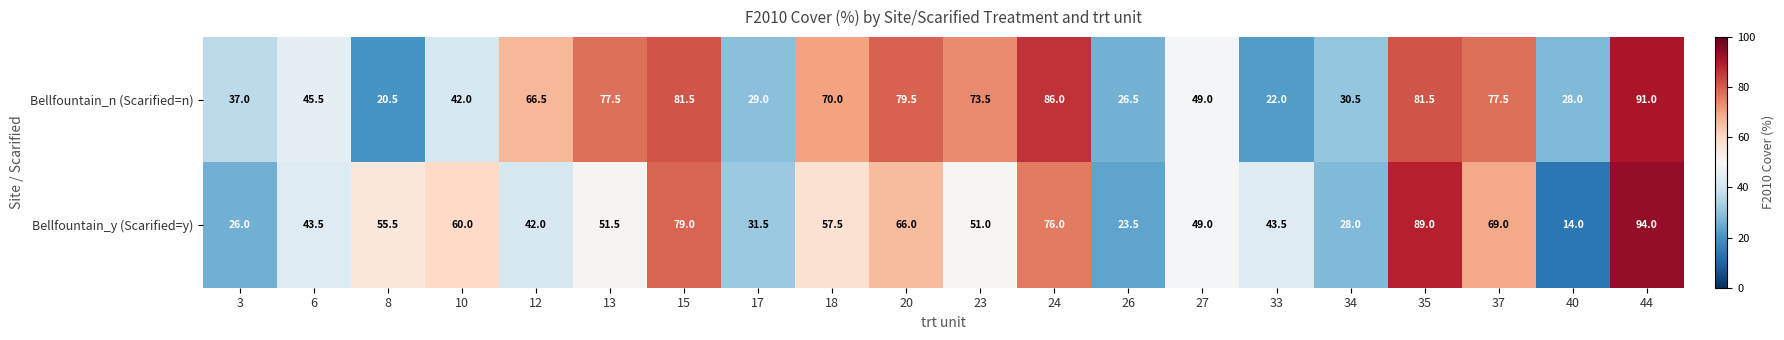

What is the difference between the maximum and second lowest values in the Bellfountain_n (Scarified=n) series?

69.0